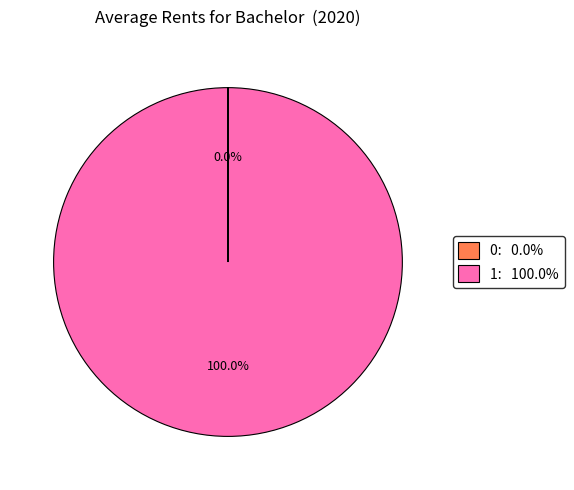

Does any single category account for the majority?

Yes